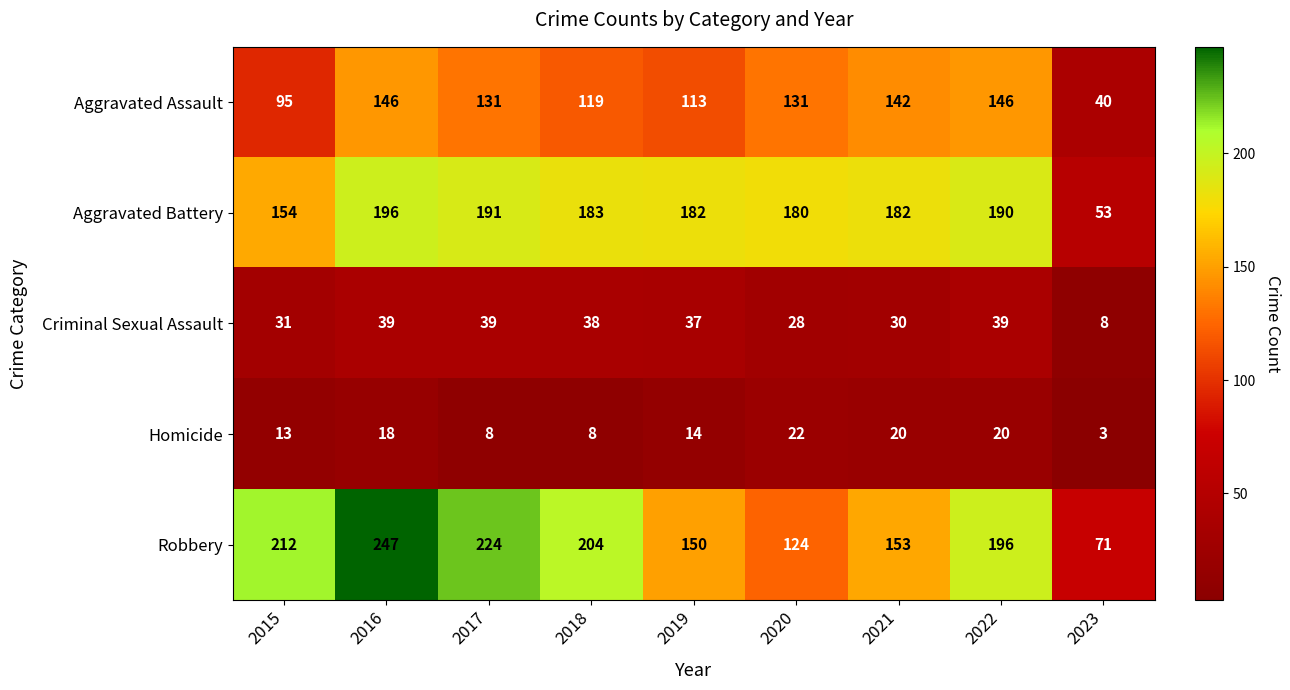

What is the sum of all Criminal Sexual Assault values?

289